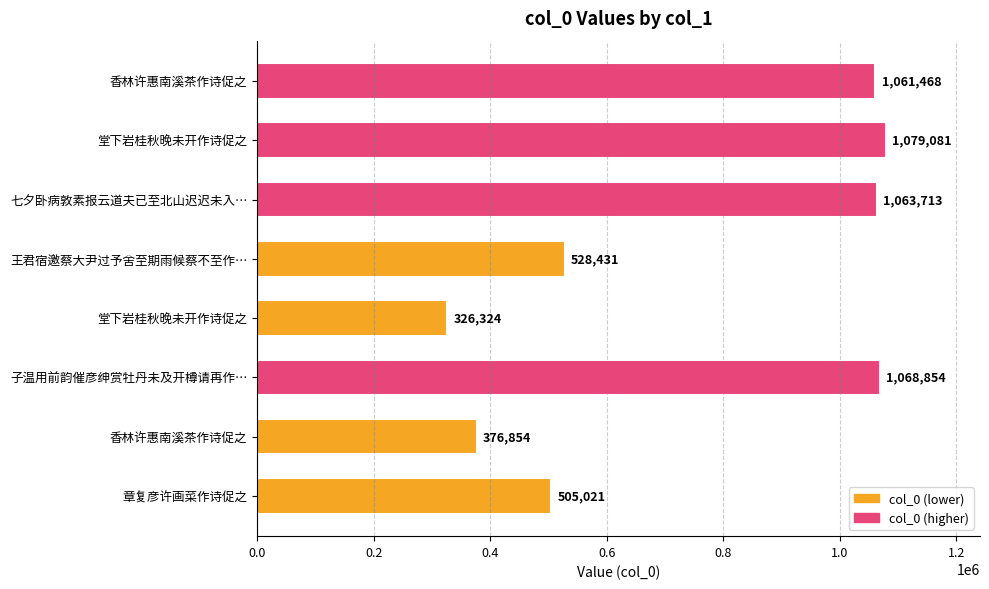

How many data points does each series have?

8